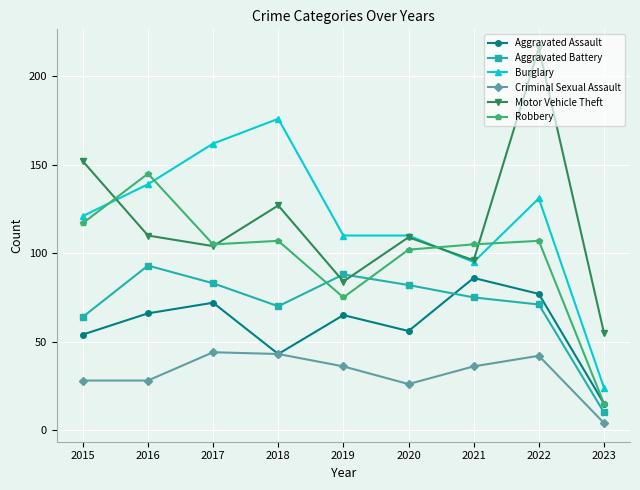

What are all the series names shown in the legend?

Aggravated Assault, Aggravated Battery, Burglary, Criminal Sexual Assault, Motor Vehicle Theft, Robbery